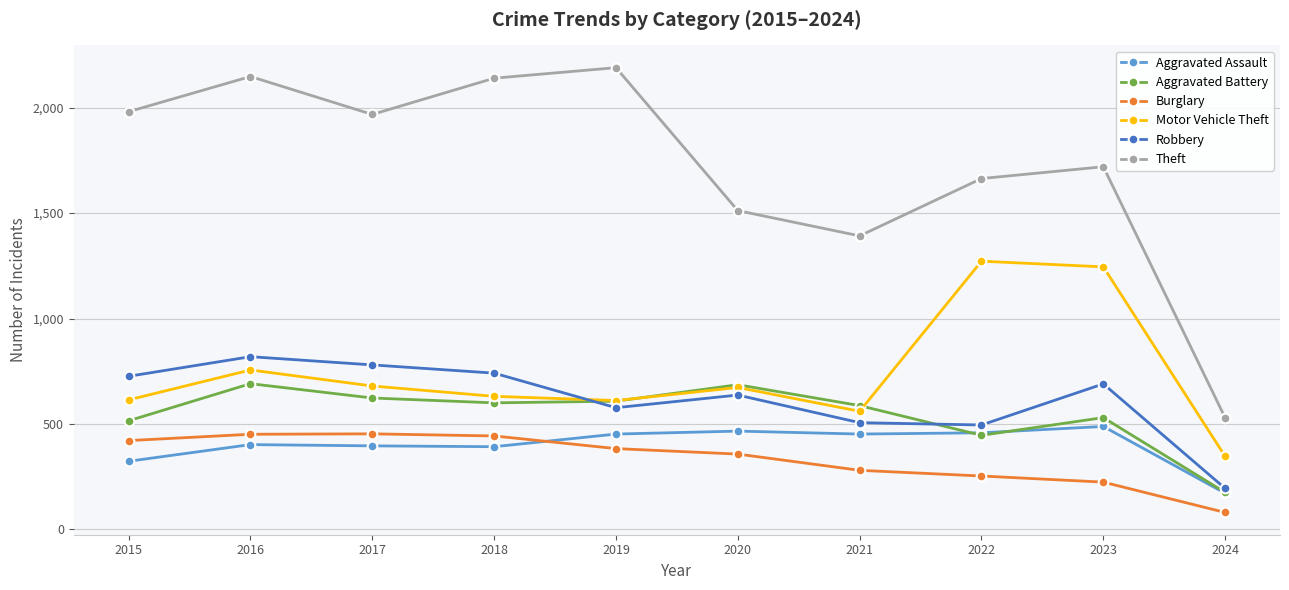

Which category has the lowest value across all series?

2024